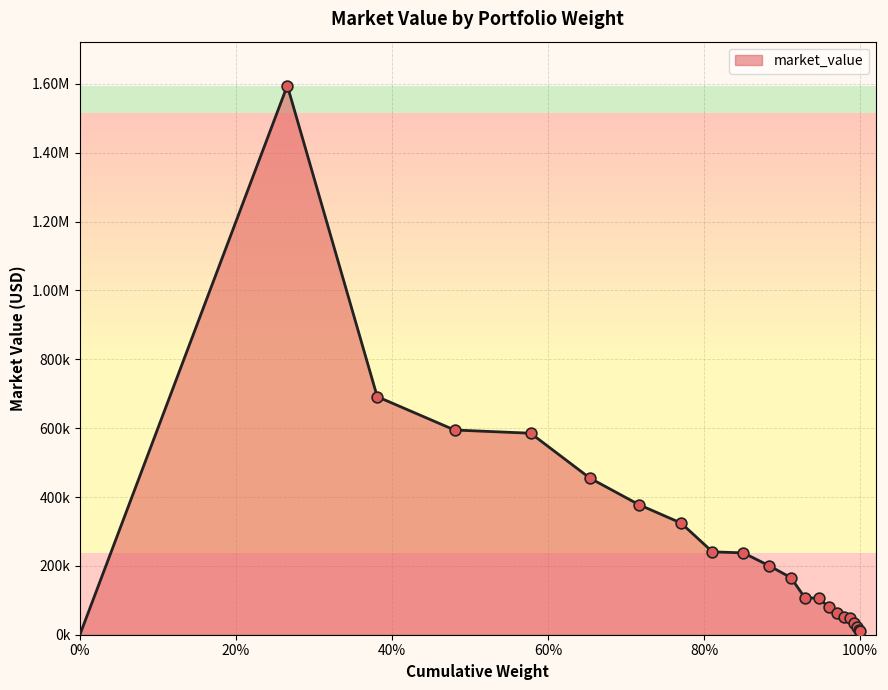

Is this an area chart (filled region under the line)?

Yes